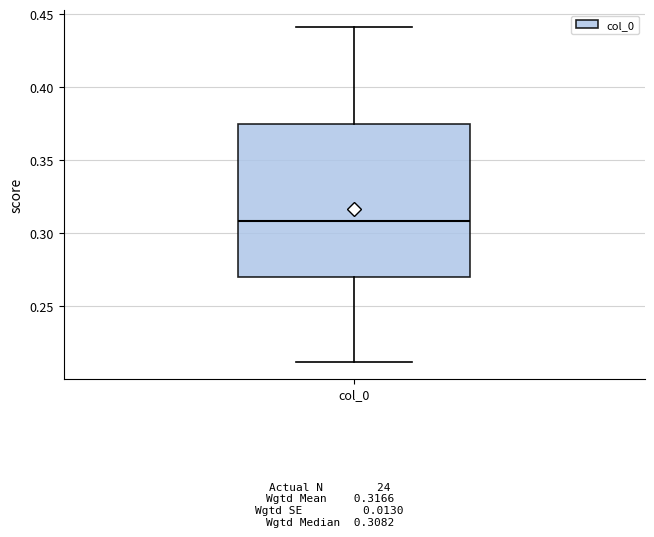

Transcribe this box plot: give where the median line is, the range the box spans, and where the two whiskers end, as read against the y-axis. The values are not printed on the chart, so give them approximately, as read against the axis.

median 0.310, box 0.270 to 0.375, whiskers 0.210 to 0.440